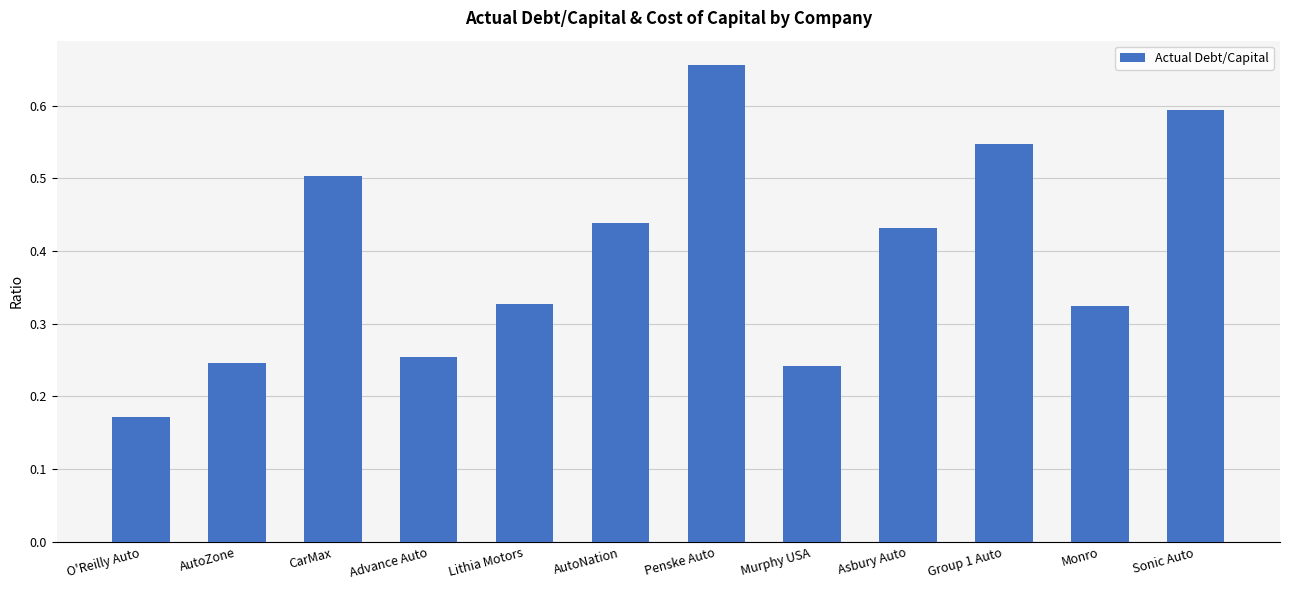

What is the change in value from Lithia Motors to AutoNation?

+0.1